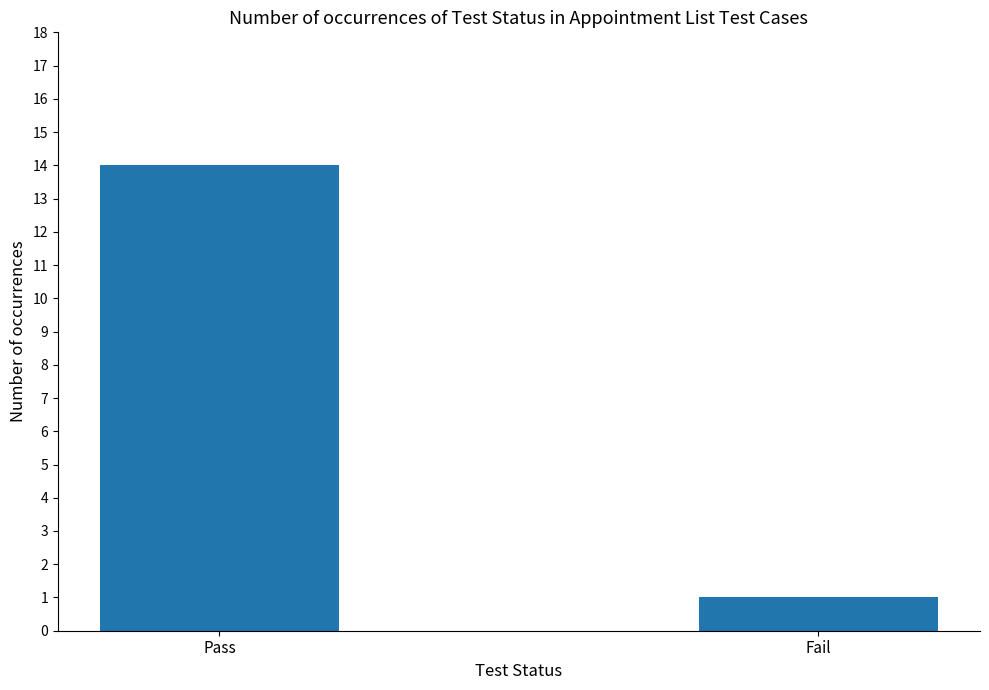

What is the minimum value shown in the chart?

1